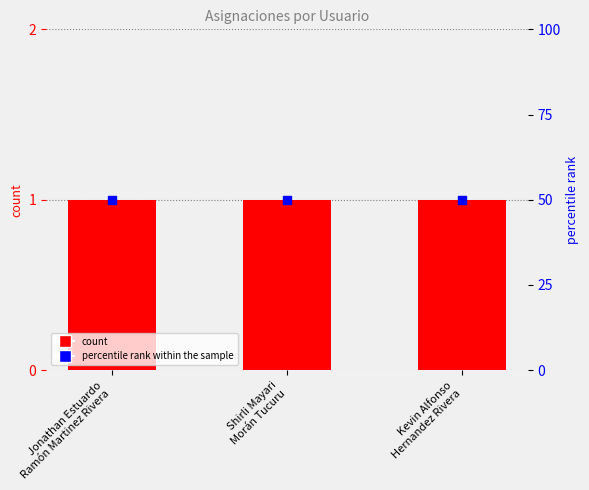

What is the total value across all series at Shirli Mayari
Morán Tucuru?

51